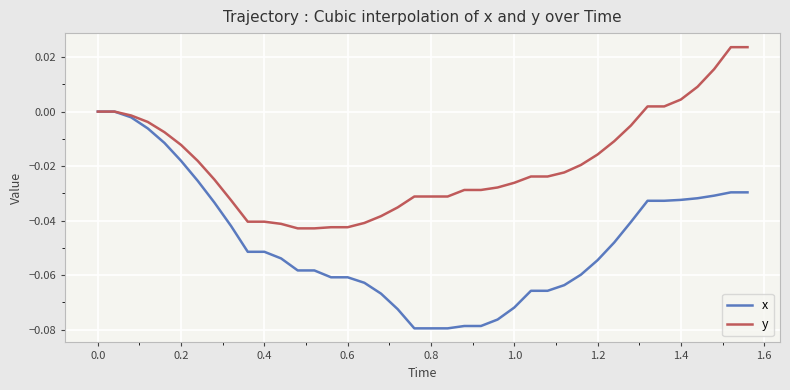

Which series has the largest total across all categories?

y